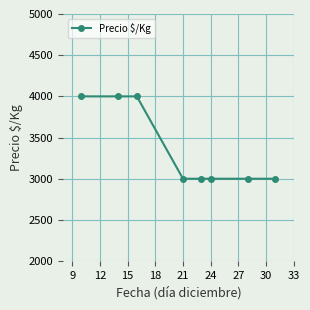

How many data points are above 3000?

3